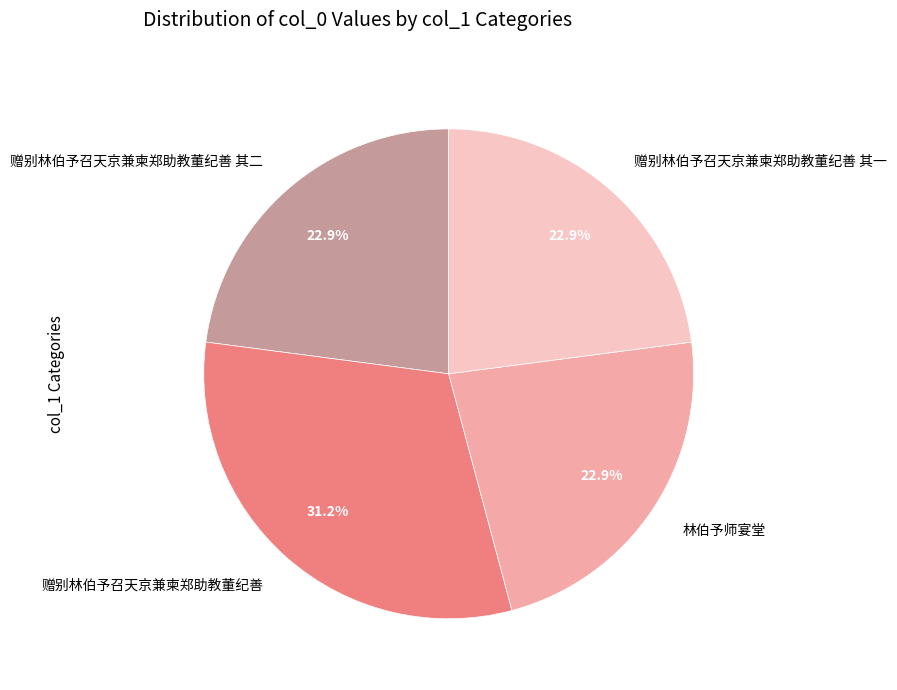

Do 赠别林伯予召天京兼柬郑助教董纪善 其二 and 林伯予师宴堂 together represent more than half of the pie?

No